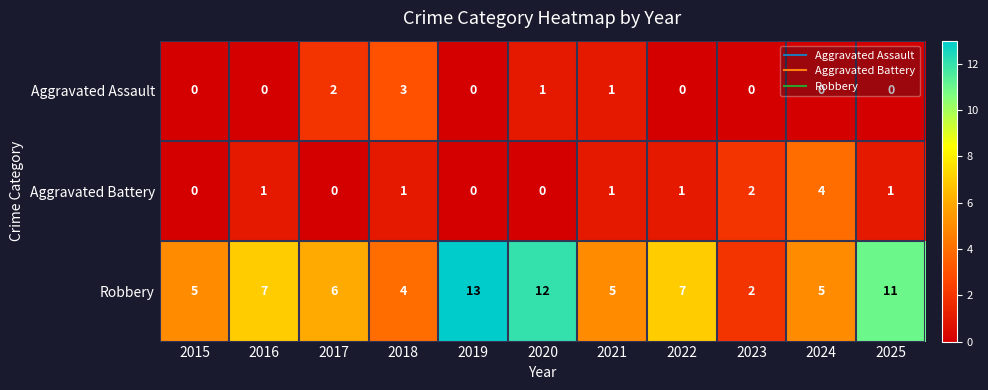

What is the sum of all Robbery values?

77